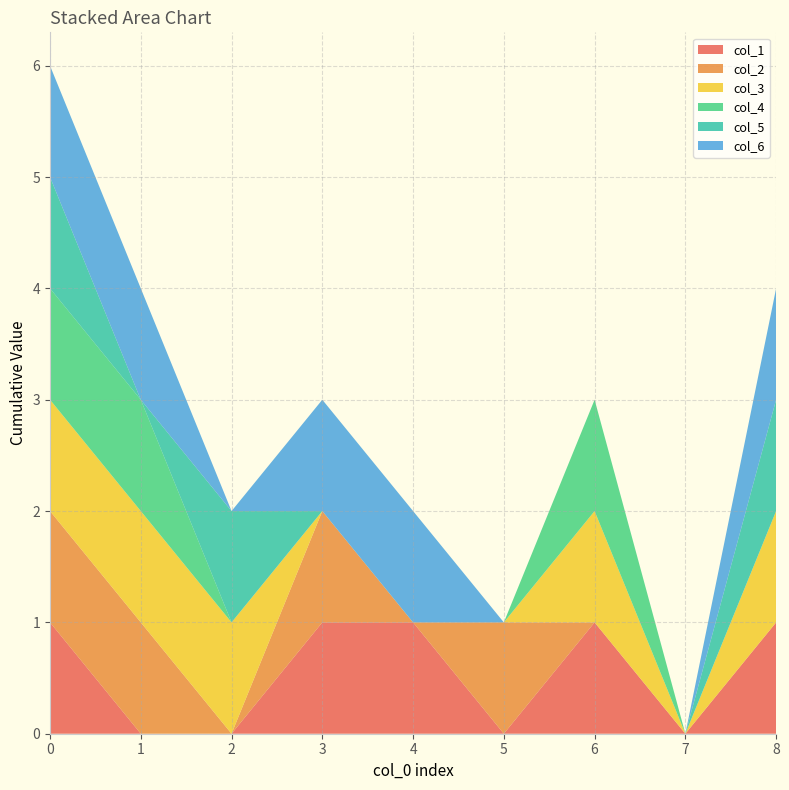

Reading left to right, list all the values displayed in this chart.

col_1: 1	0	0	1	1	0	1	0	1
col_2: 1	1	0	1	0	1	0	0	0
col_3: 1	1	1	0	0	0	1	0	1
col_4: 1	1	0	0	0	0	1	0	0
col_5: 1	0	1	0	0	0	0	0	1
col_6: 1	1	0	1	1	0	0	0	1